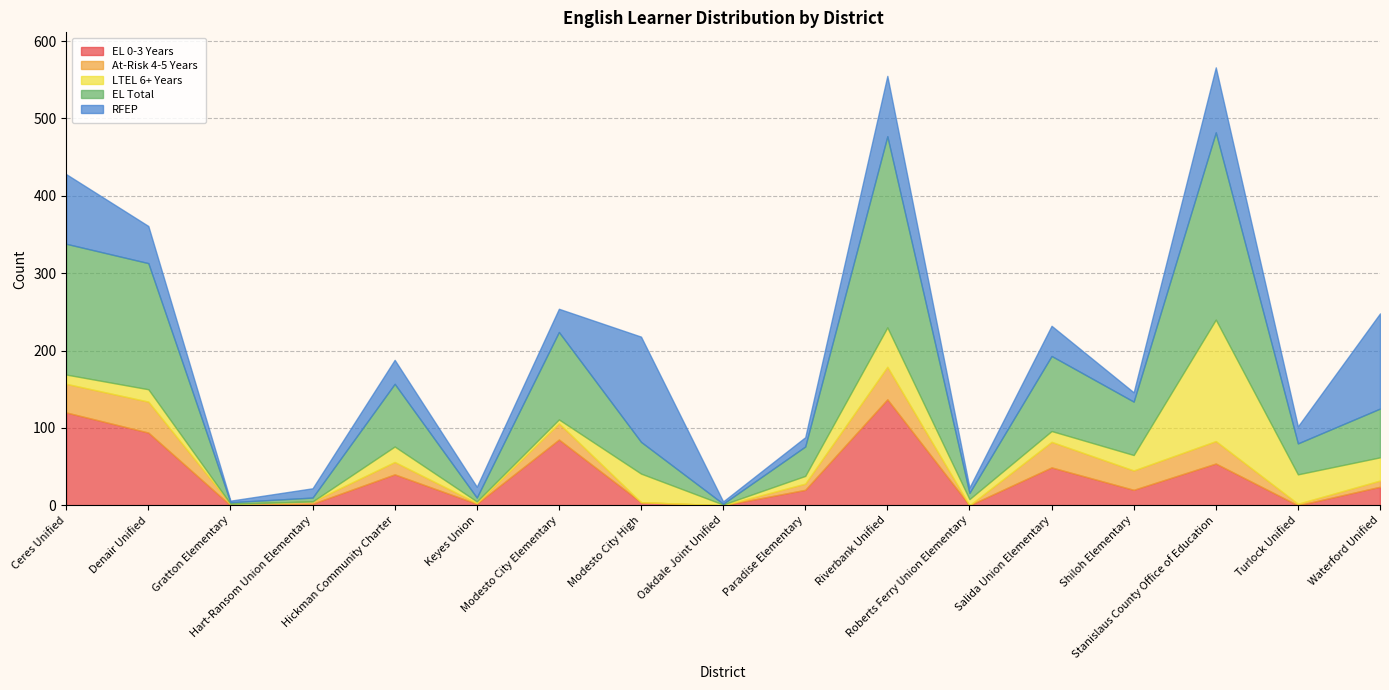

What is the spread (max minus min) of values at Shiloh Elementary?

57